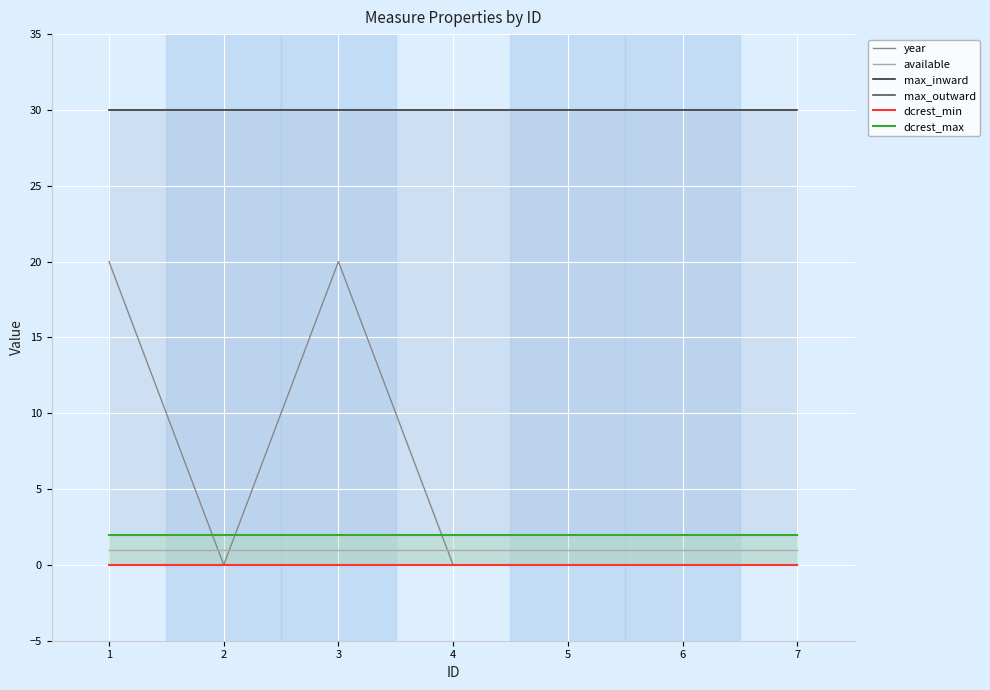

List the labels in order of max_outward value, largest first.

1, 2, 3, 4, 5, 6, 7